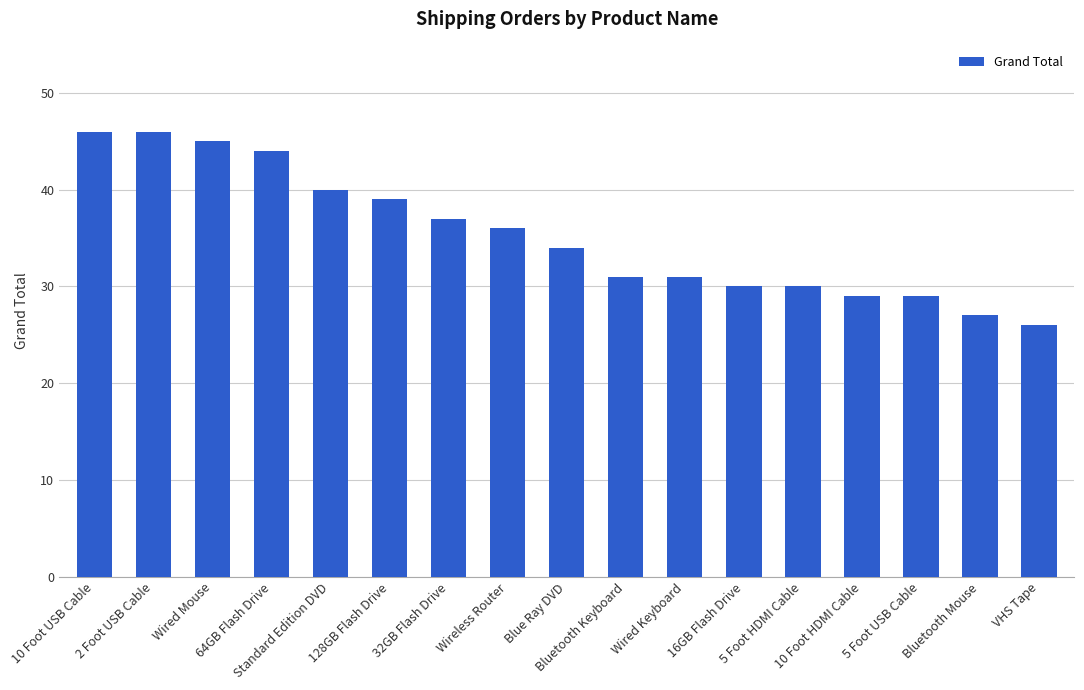

Which category has the lowest value across all series?

VHS Tape